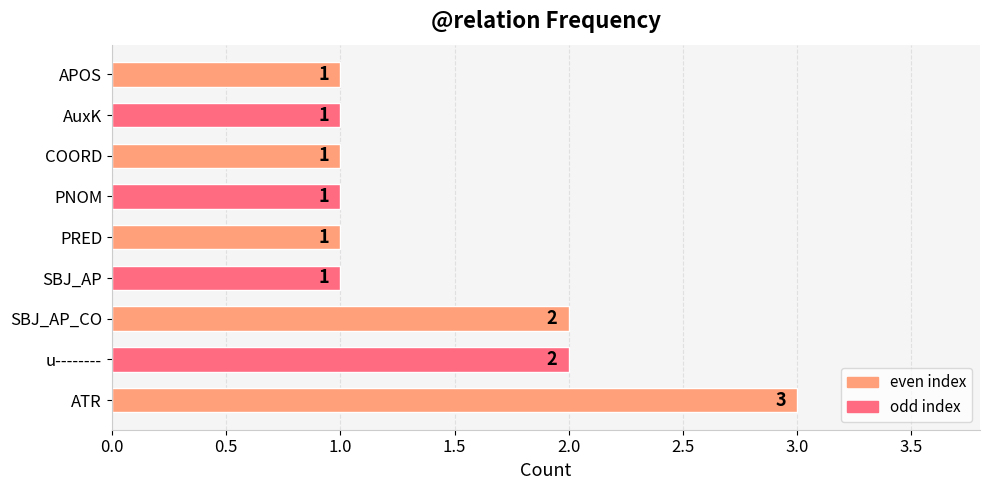

Which category has the highest value across all series?

ATR